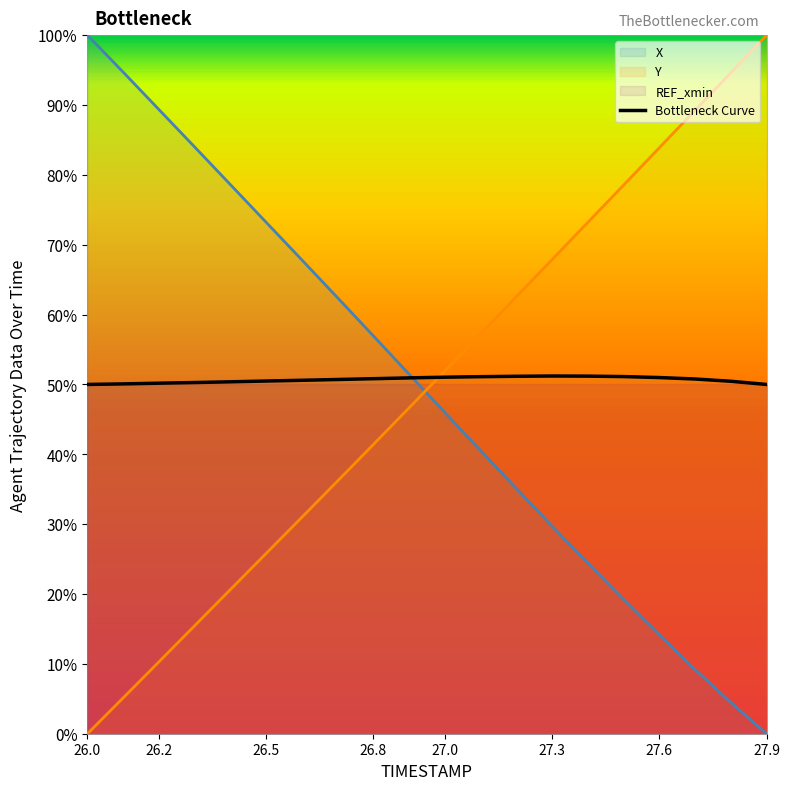

How many values in the Y series exceed 0?

19